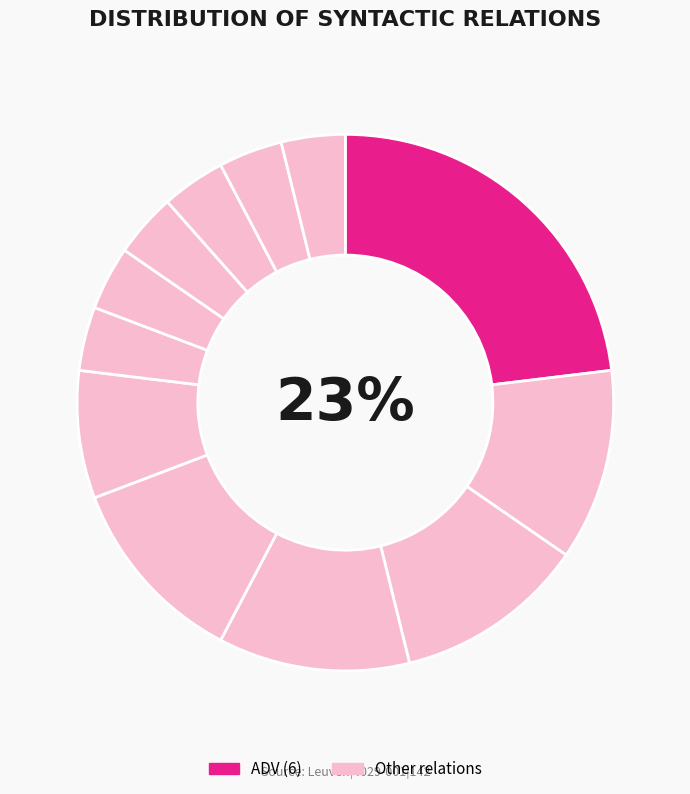

Is it true that OBJ is 15% of the pie?

False